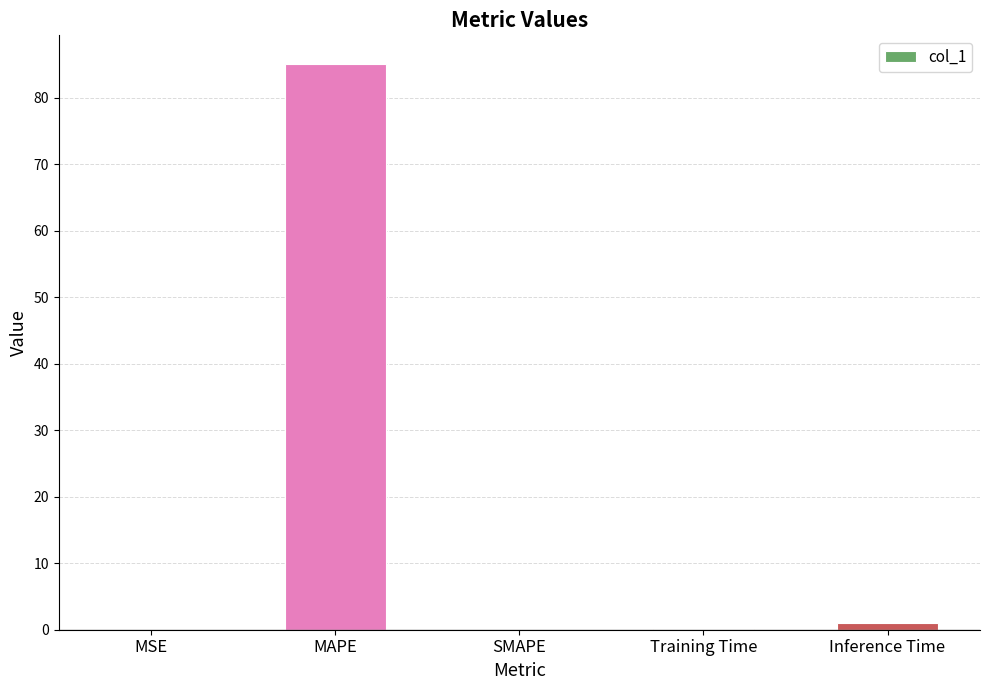

True or false: the data shows 0.0 at MSE.

True